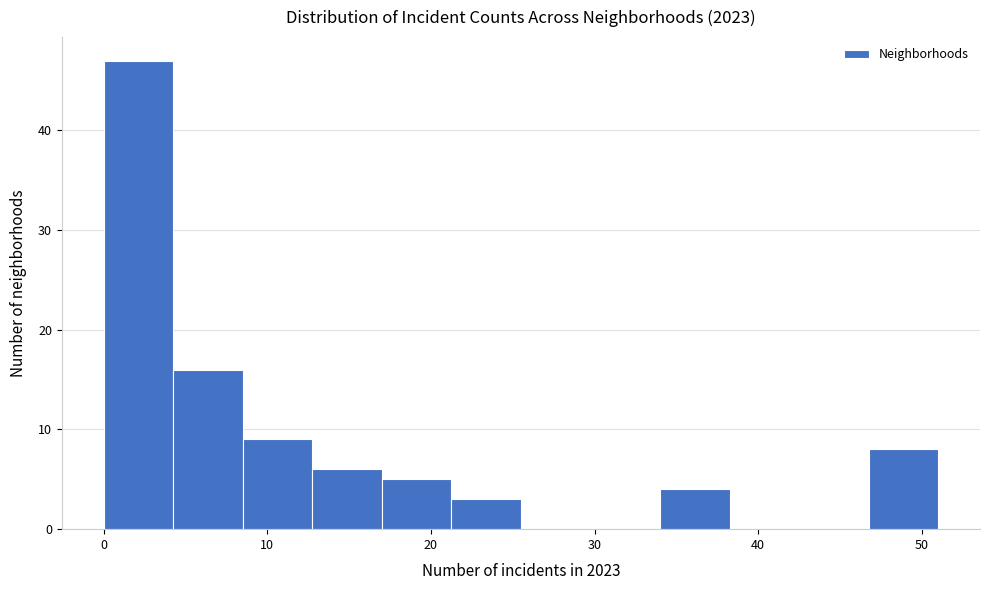

Reading left to right, transcribe this chart: for each bar, give the range it covers on the x-axis and its height. Neither the bar edges nor the heights are printed on the chart, so give them approximately, as read against the axes.

0 to 4: 47
4 to 9: 16
9 to 13: 9
13 to 17: 6
17 to 21: 5
21 to 26: 3
26 to 30: 0
30 to 34: 0
34 to 38: 4
38 to 43: 0
43 to 47: 0
47 to 51: 8